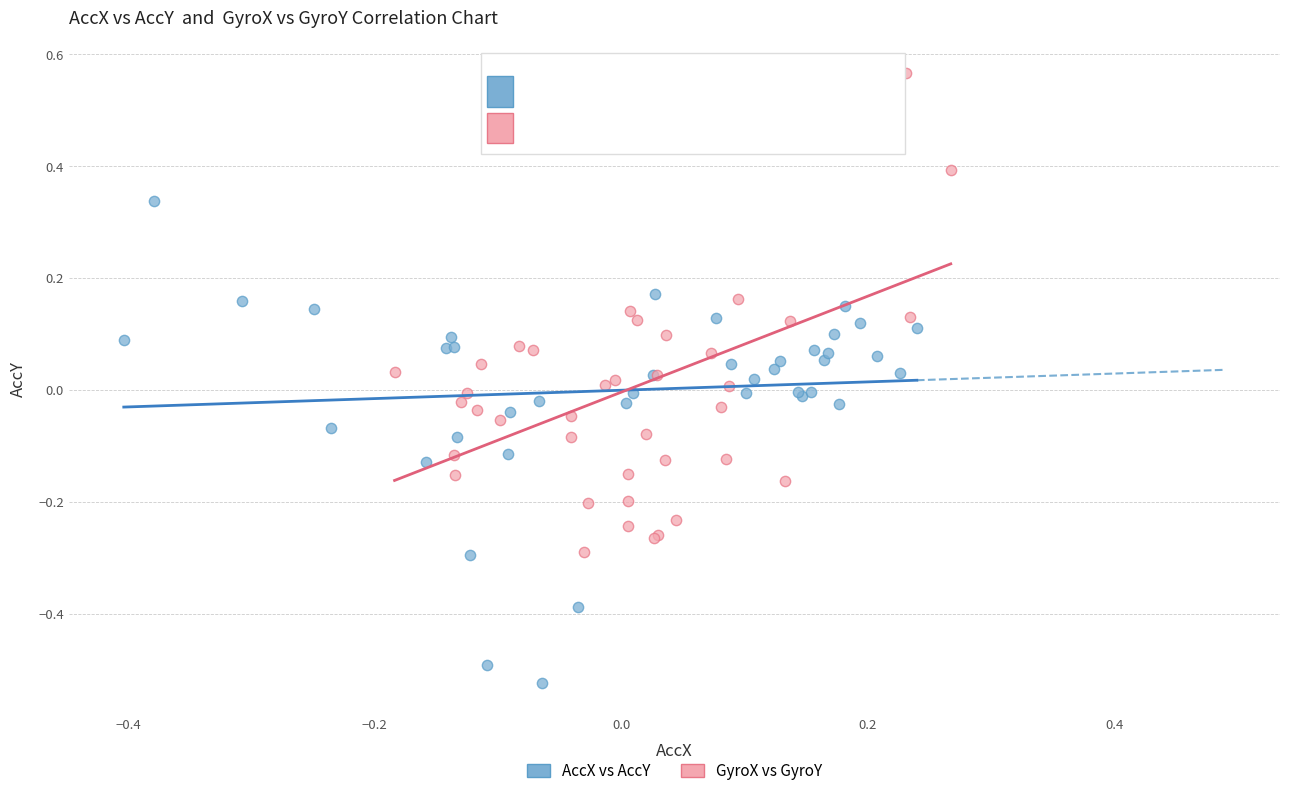

Which series contains the highest Y value?

GyroX vs GyroY